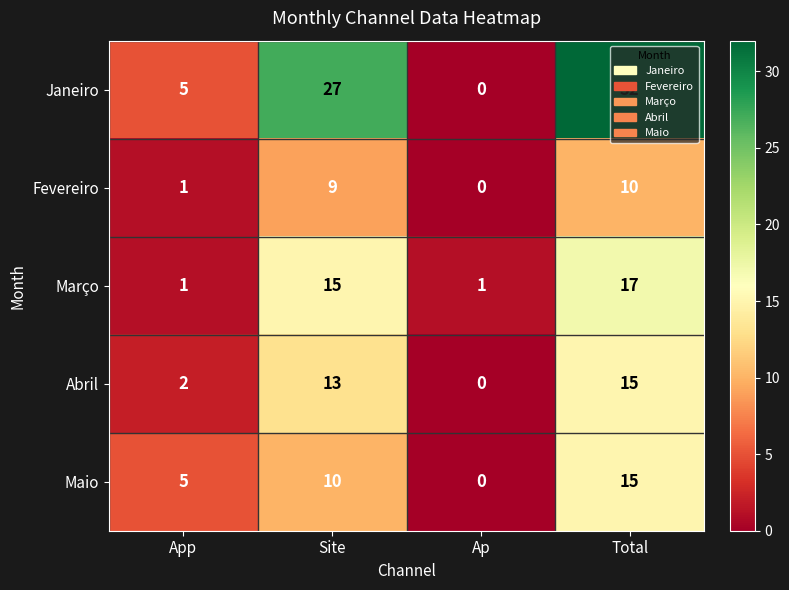

What is the sum of the Fevereiro values at Site and App?

10